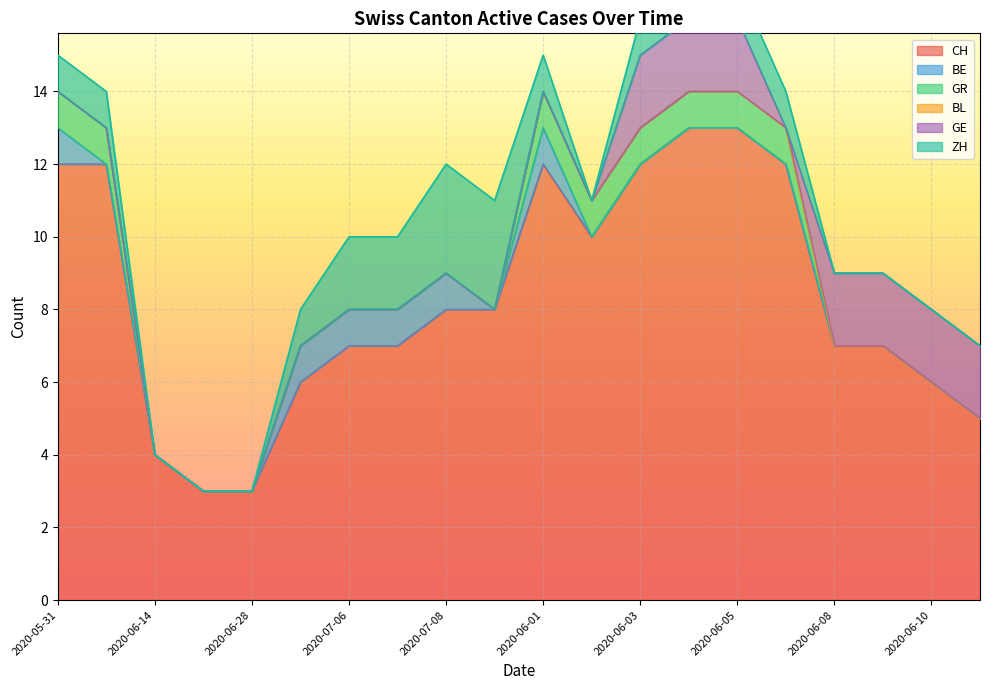

Which series has the largest total across all categories?

CH